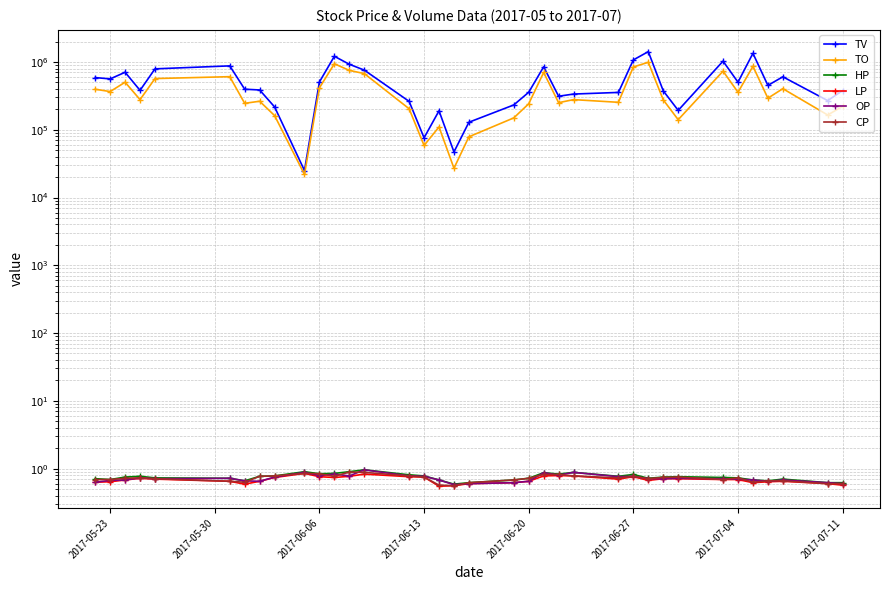

What are all the series names shown in the legend?

TV, TO, HP, LP, OP, CP